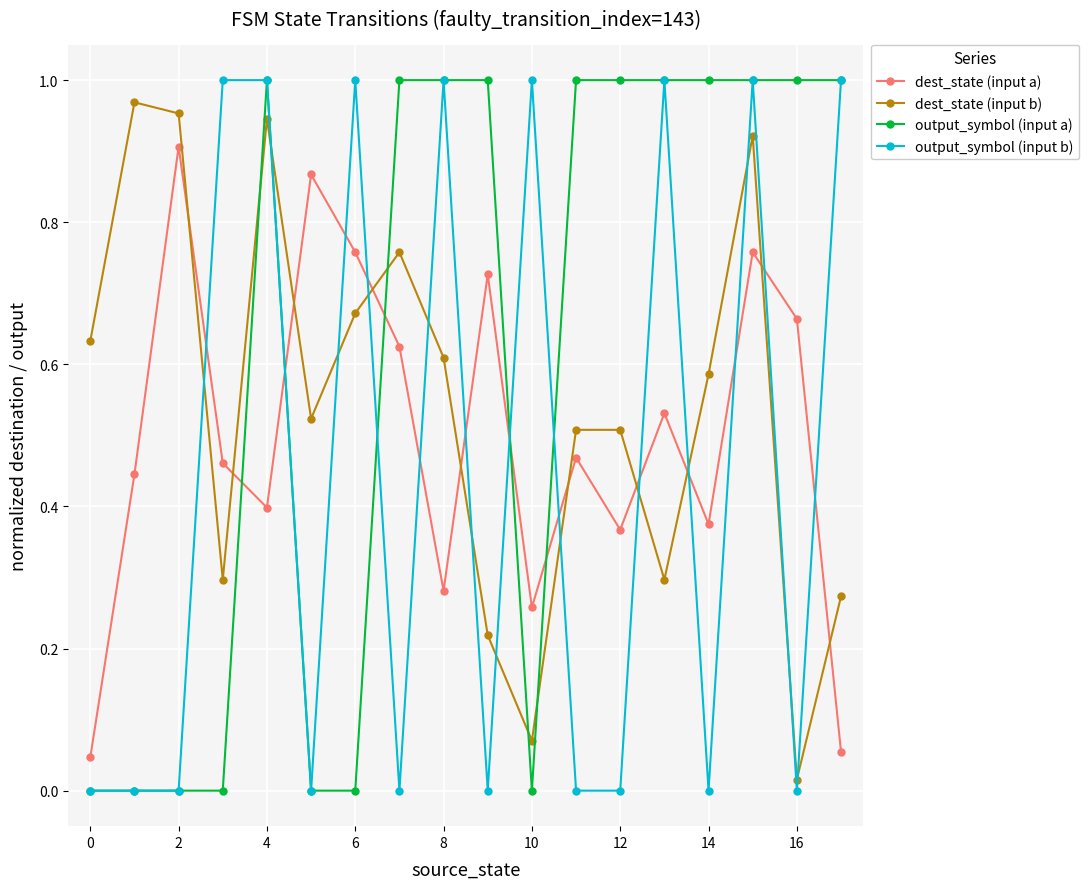

Which series has the largest total across all categories?

output_symbol (input a)